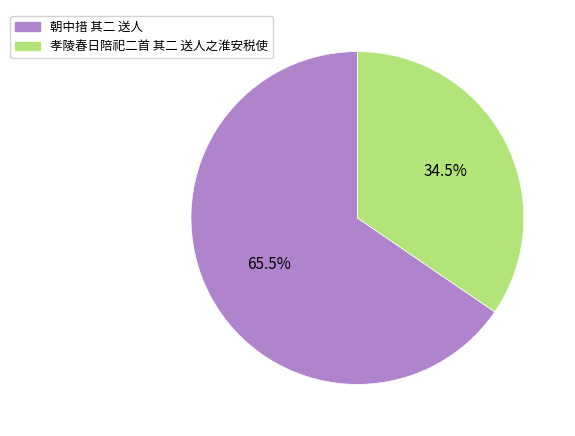

How many segments does this pie chart have?

2